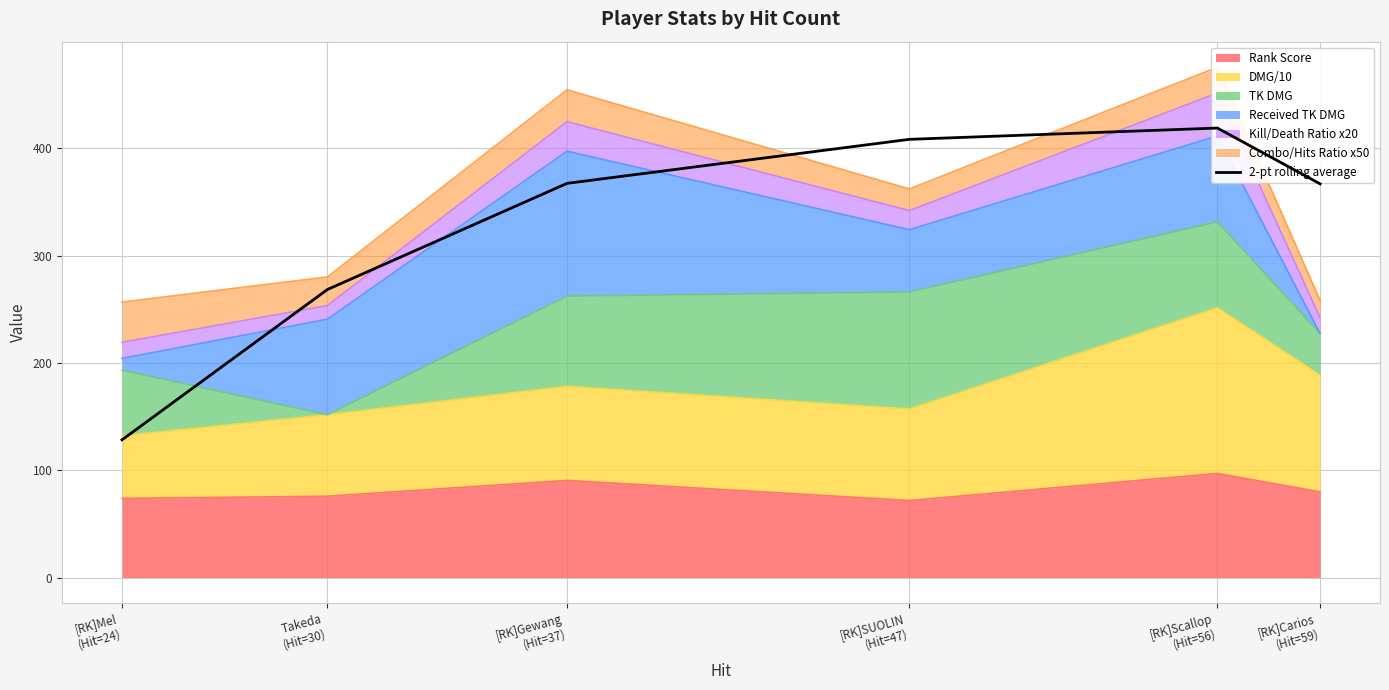

What is the change in value from [RK]Mel
(Hit=24) to Takeda
(Hit=30)?

+140.0